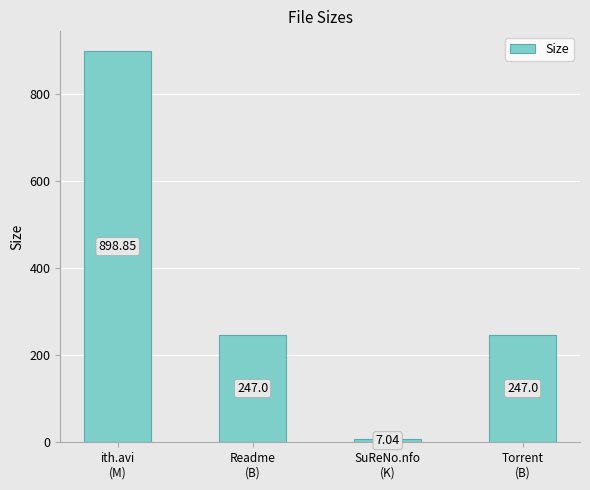

What is the difference between the maximum and minimum values?

891.8